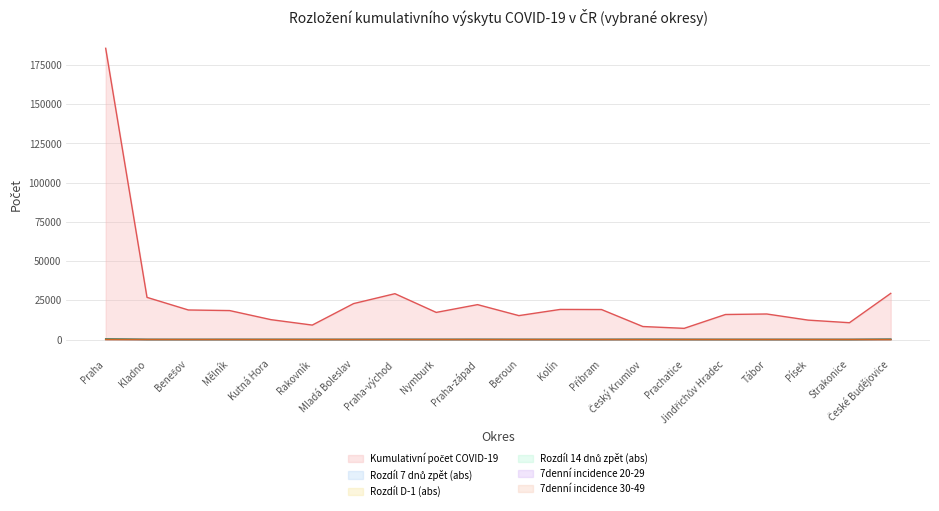

Rank the categories by Kumulativní počet COVID-19 value from lowest to highest.

Prachatice, Český Krumlov, Rakovník, Strakonice, Písek, Kutná Hora, Beroun, Jindřichův Hradec, Tábor, Nymburk, Mělník, Benešov, Příbram, Kolín, Praha-západ, Mladá Boleslav, Kladno, Praha-východ, České Budějovice, Praha